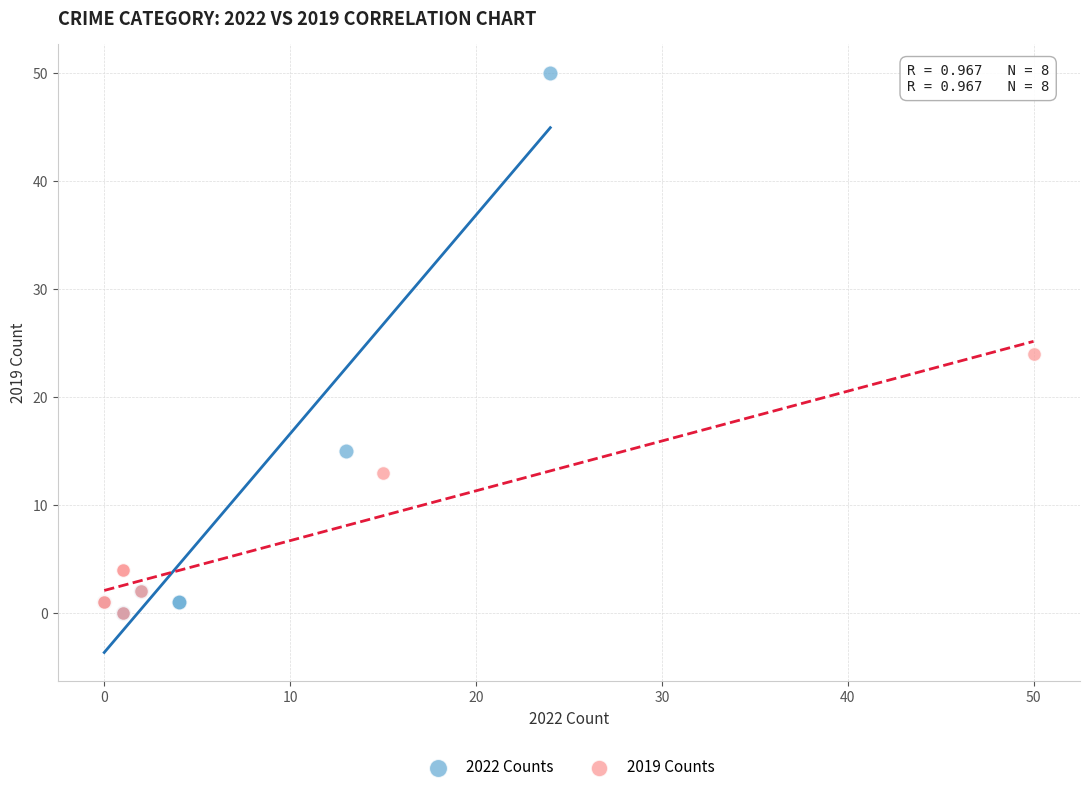

Which series has the largest Y range (max minus min)?

2022 Counts